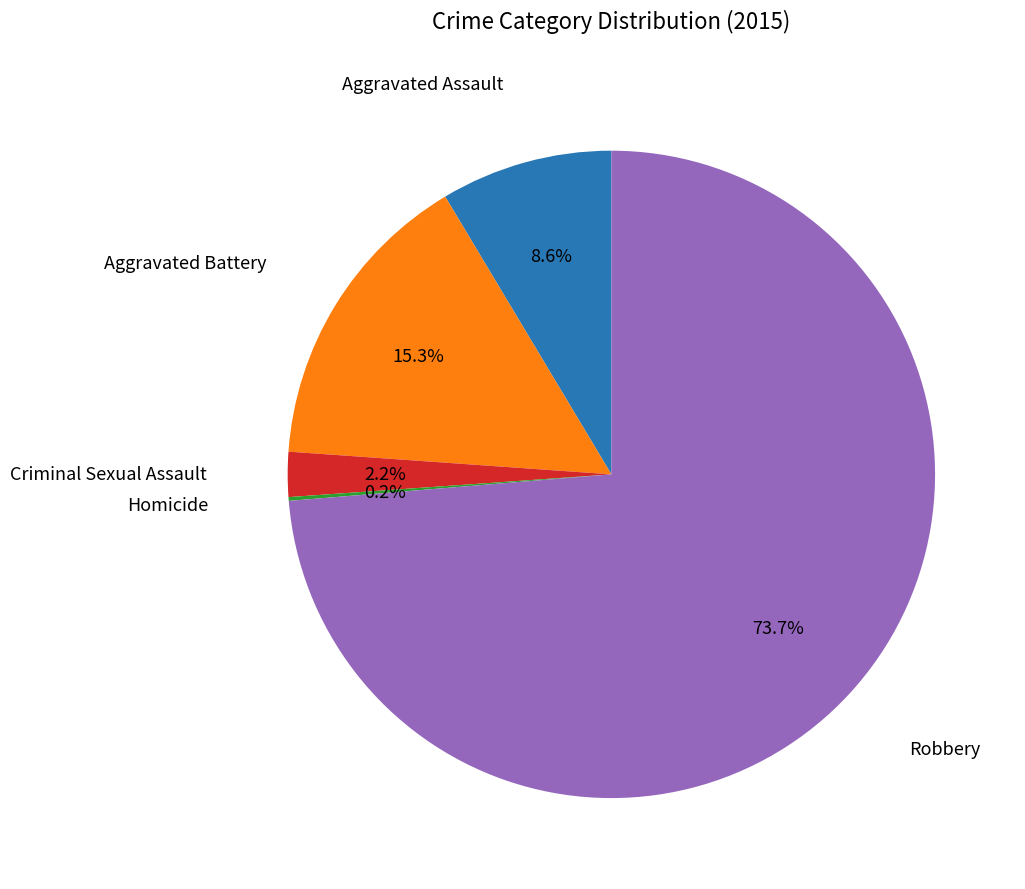

Which has a higher value, Aggravated Battery or Criminal Sexual Assault?

Aggravated Battery